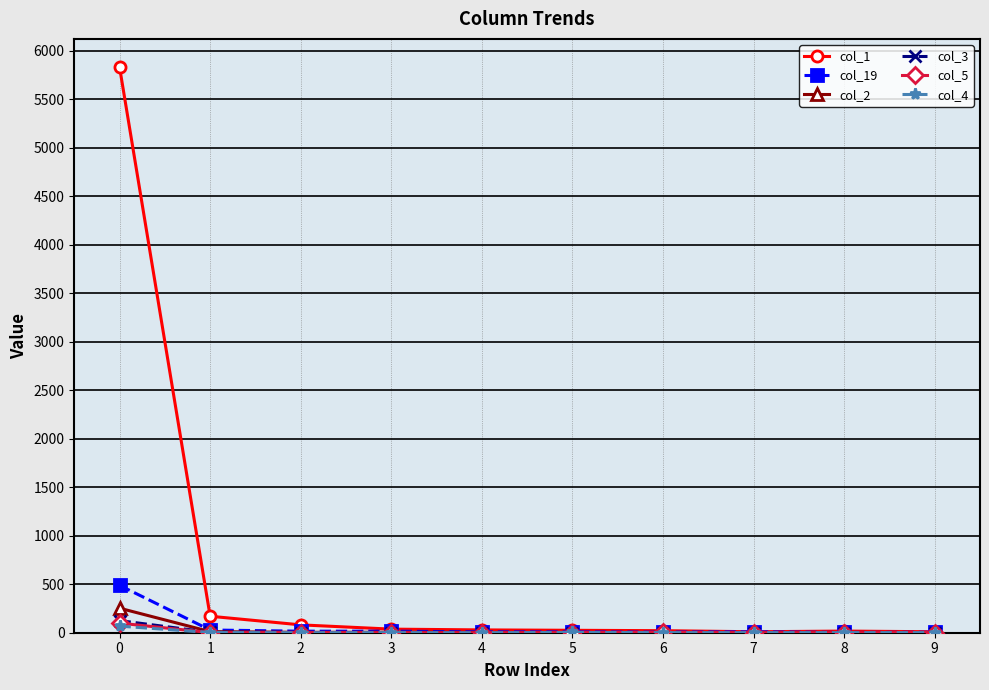

Which series has the largest total across all categories?

col_1